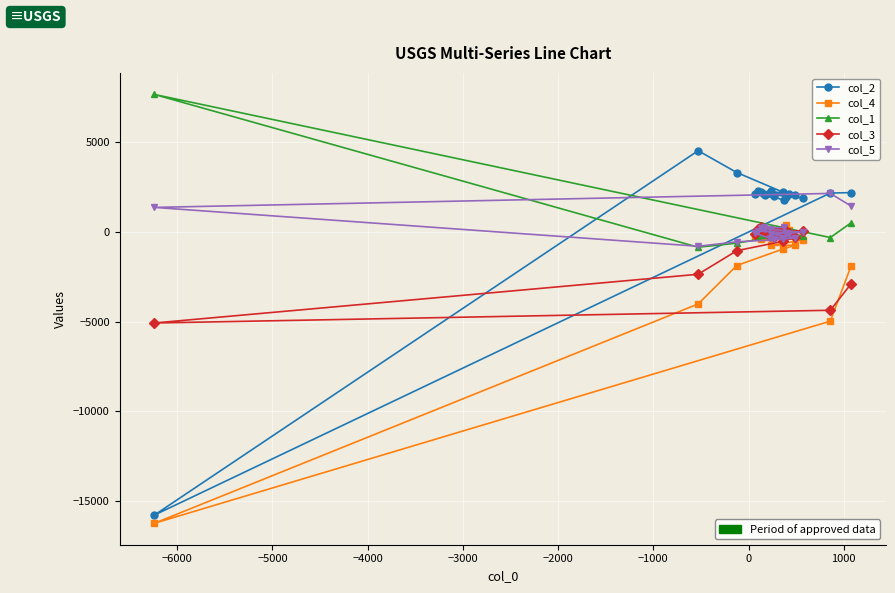

Which series has the largest total across all categories?

col_2